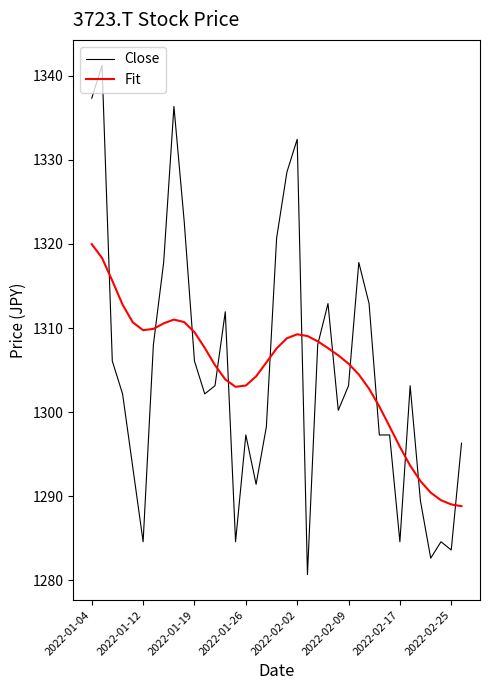

What is the minimum value shown in the chart?

1280.7